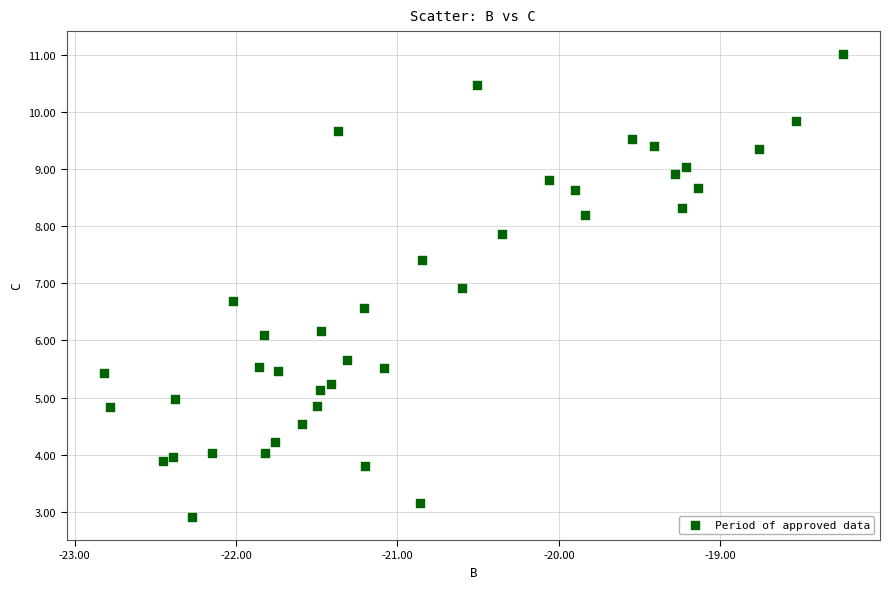

What is the range of Y values (max minus min)?

8.1